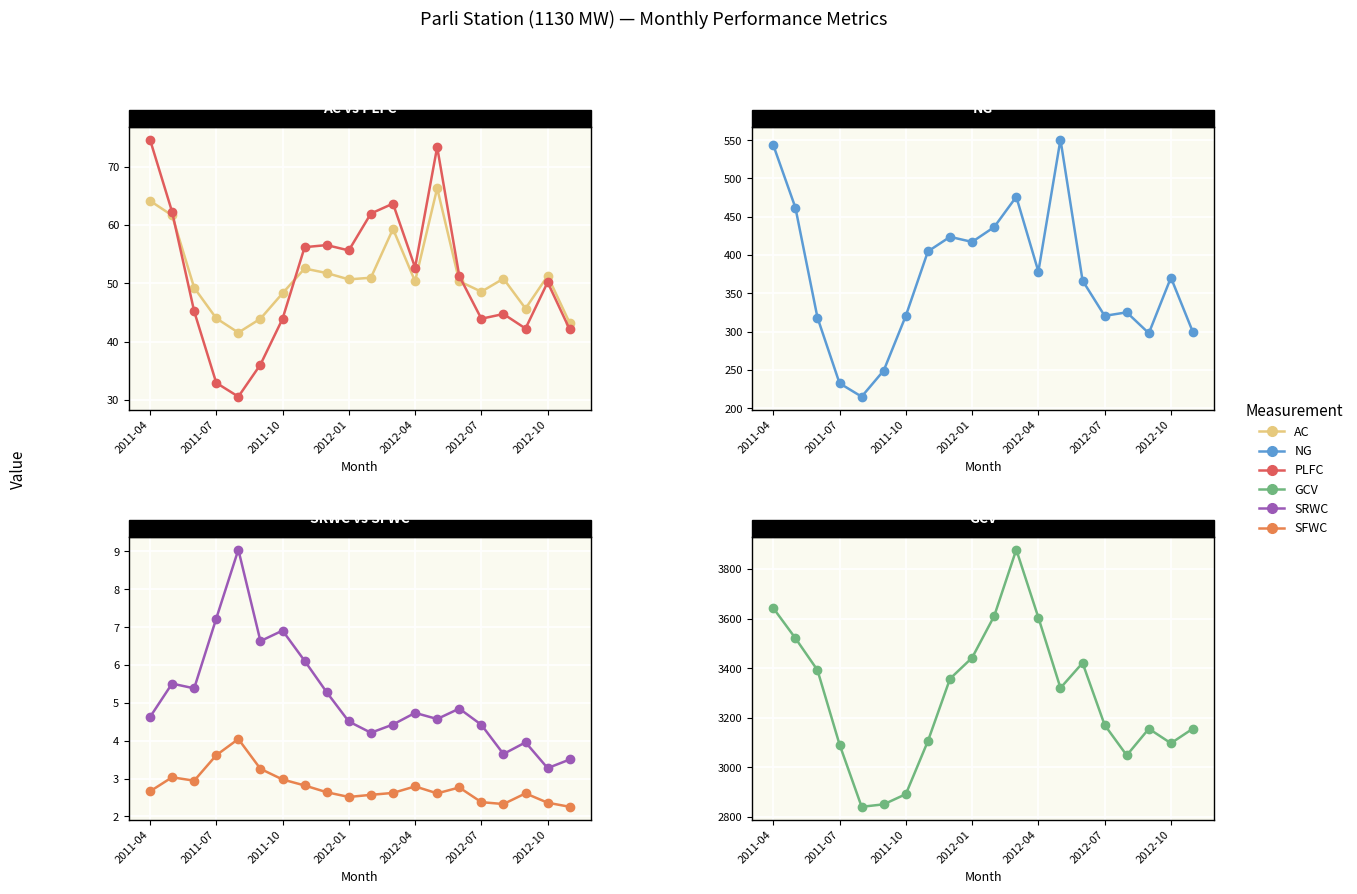

How many data points in PLFC are less than 51?

10